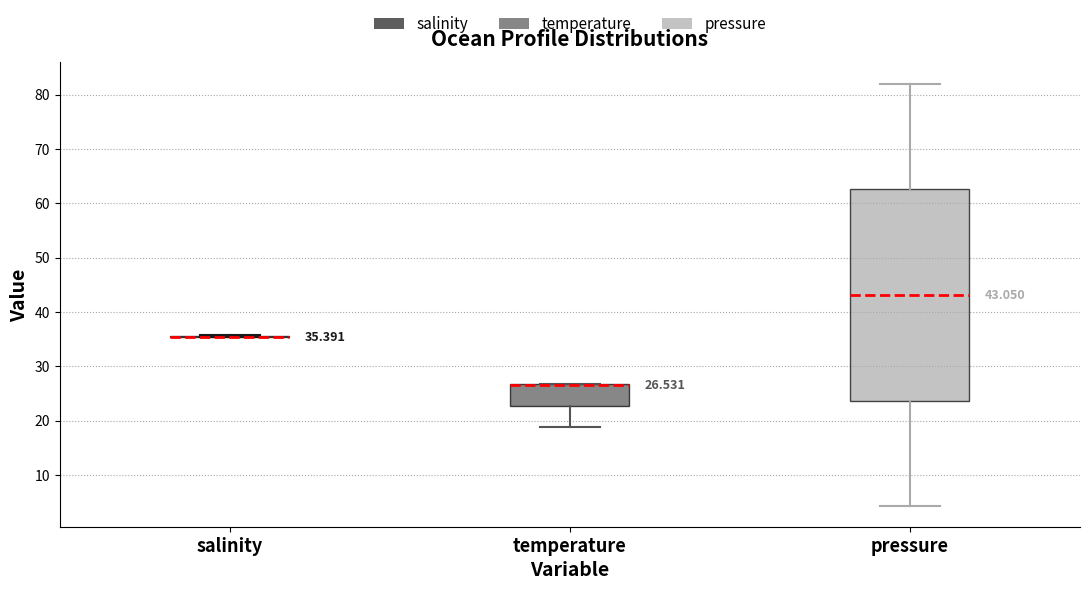

Comparing the boxes themselves (not the whiskers), which one is the tallest?

pressure